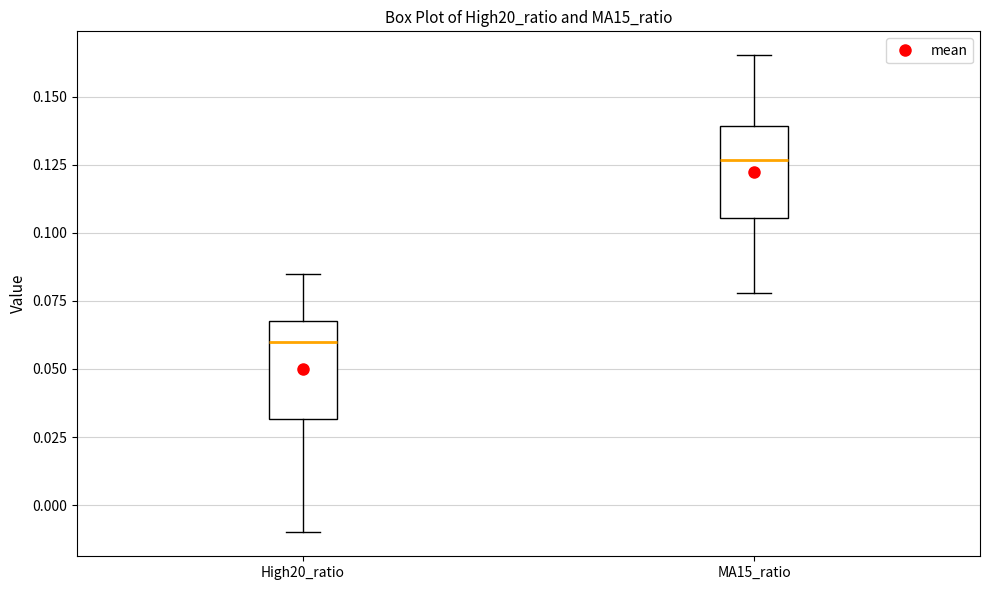

Reading left to right, transcribe this box plot: for each box, give where its median line is, the range the box spans, and where its two whiskers end, as read against the y-axis. The values are not printed on the chart, so give them approximately, as read against the axis.

High20_ratio: median 0.060, box 0.030 to 0.070, whiskers -0.010 to 0.085
MA15_ratio: median 0.125, box 0.105 to 0.140, whiskers 0.080 to 0.165